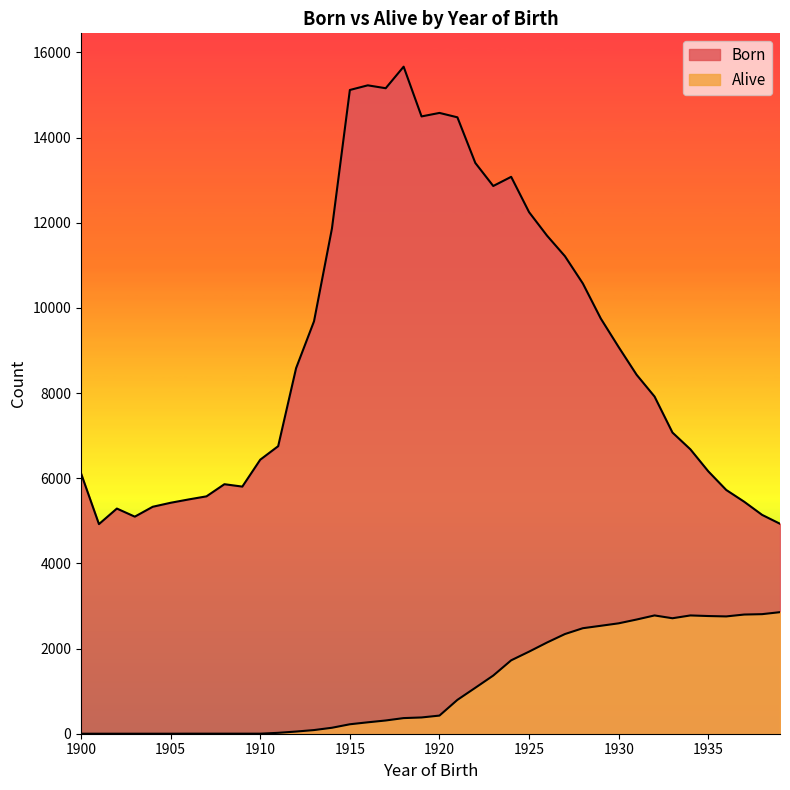

What is the approximate value of Born at 1909, to the nearest 10?

5800